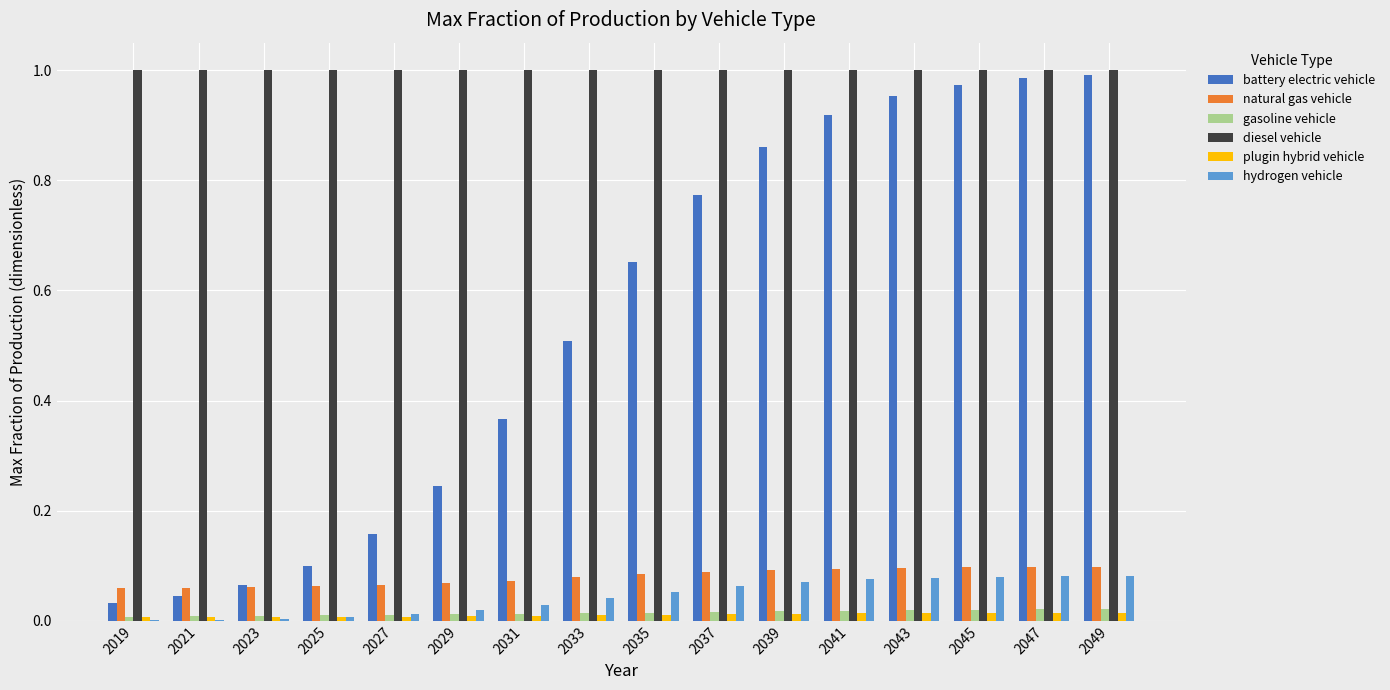

How many distinct data groups are displayed?

6